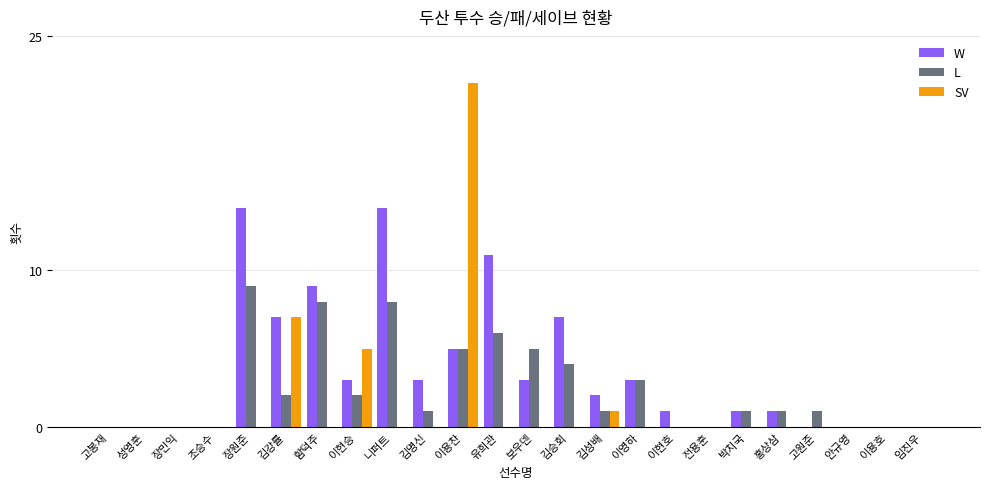

Does the chart contain stacked bars?

No